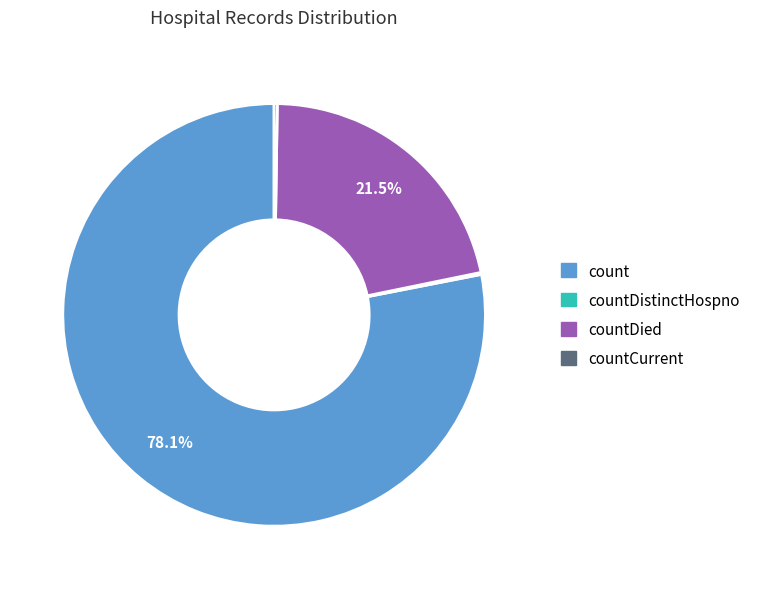

Does any single category account for the majority?

Yes